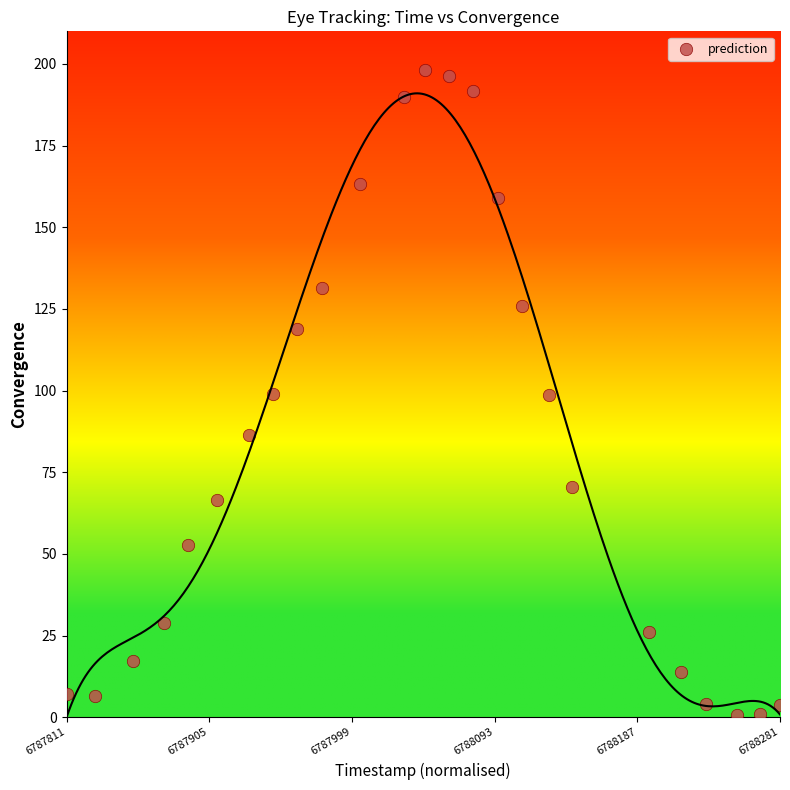

What is the range of X values (max minus min)?

1.0